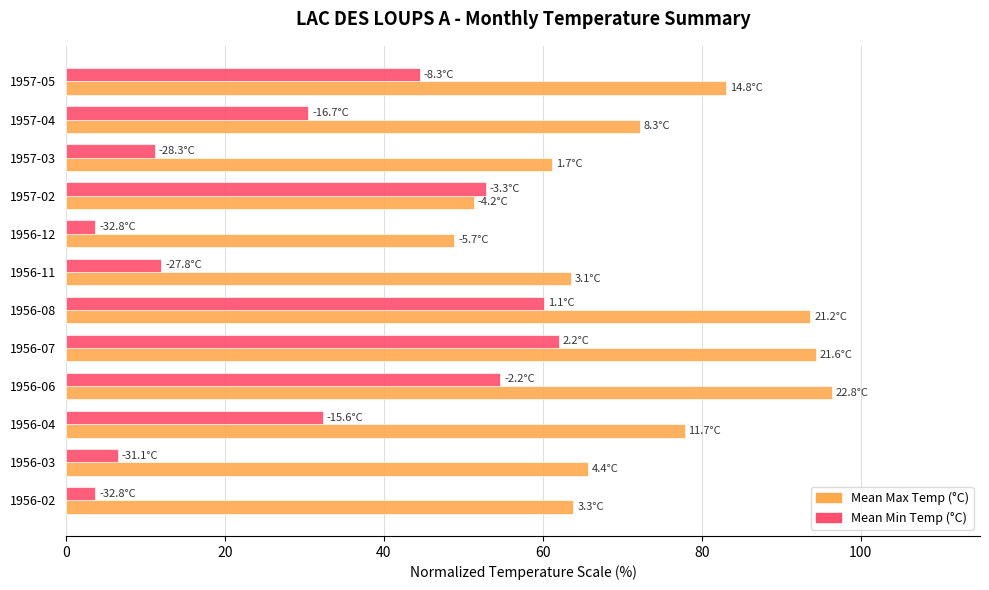

Count the number of data series in this chart.

2